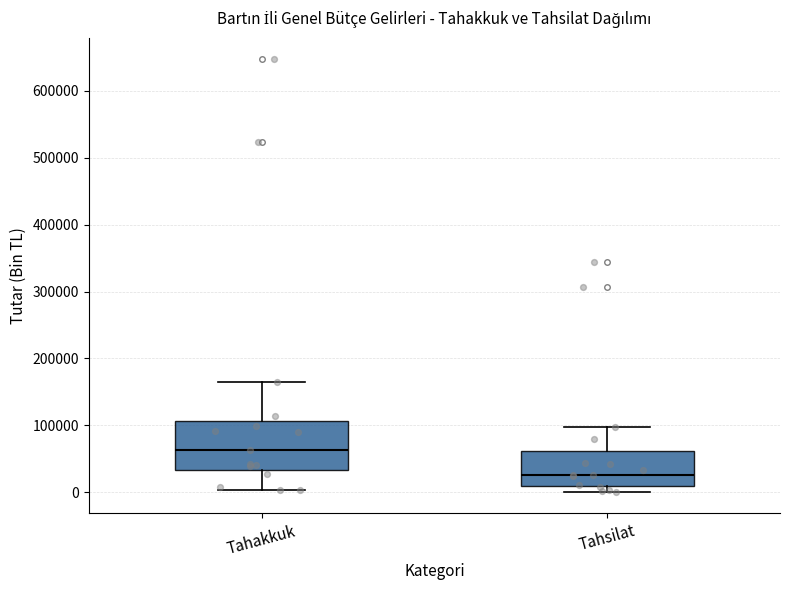

Reading left to right, transcribe this box plot: for each box, give where its median line is, the range the box spans, and where its two whiskers end, as read against the y-axis. The values are not printed on the chart, so give them approximately, as read against the axis.

Tahakkuk: median 60000, box 30000 to 110000, whiskers 0 to 170000
Tahsilat: median 30000, box 10000 to 60000, whiskers 0 to 100000